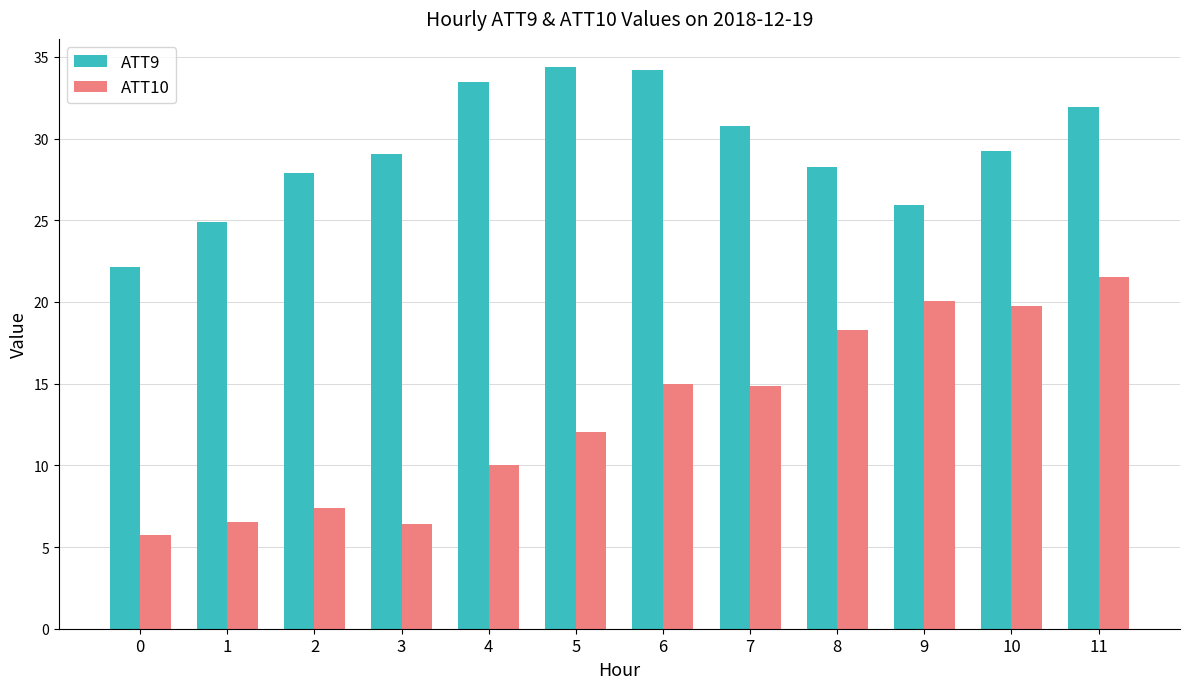

What is the value of the ATT9 bar at the 3rd from the left?

27.9